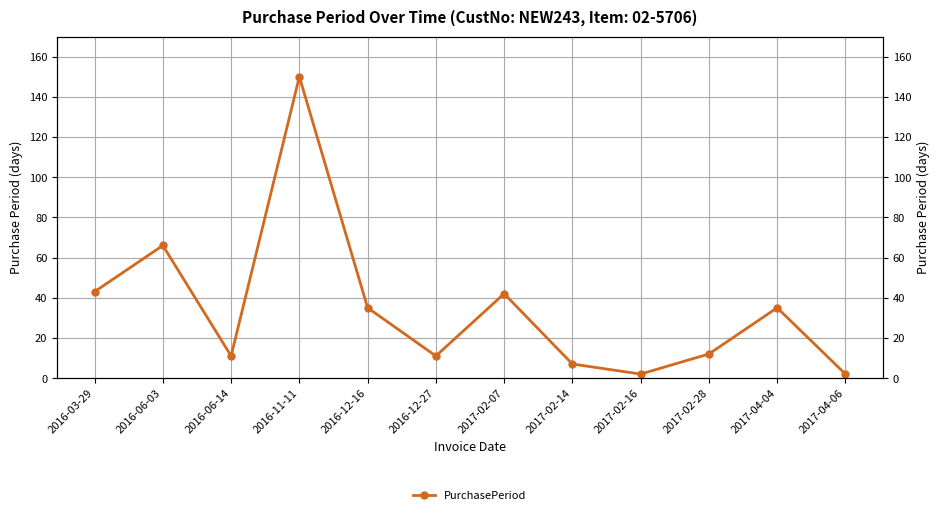

What is the change in value from 2016-12-27 to 2017-02-16?

-9